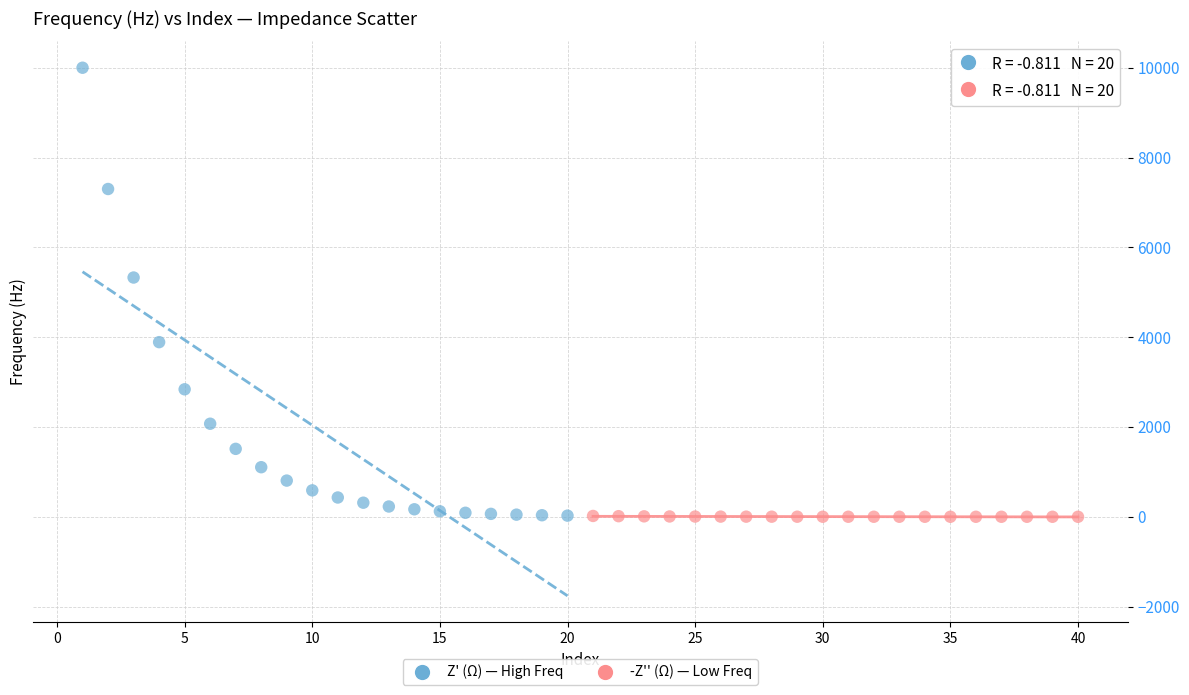

Which series contains the highest Y value?

Z' (Ω) — High Freq